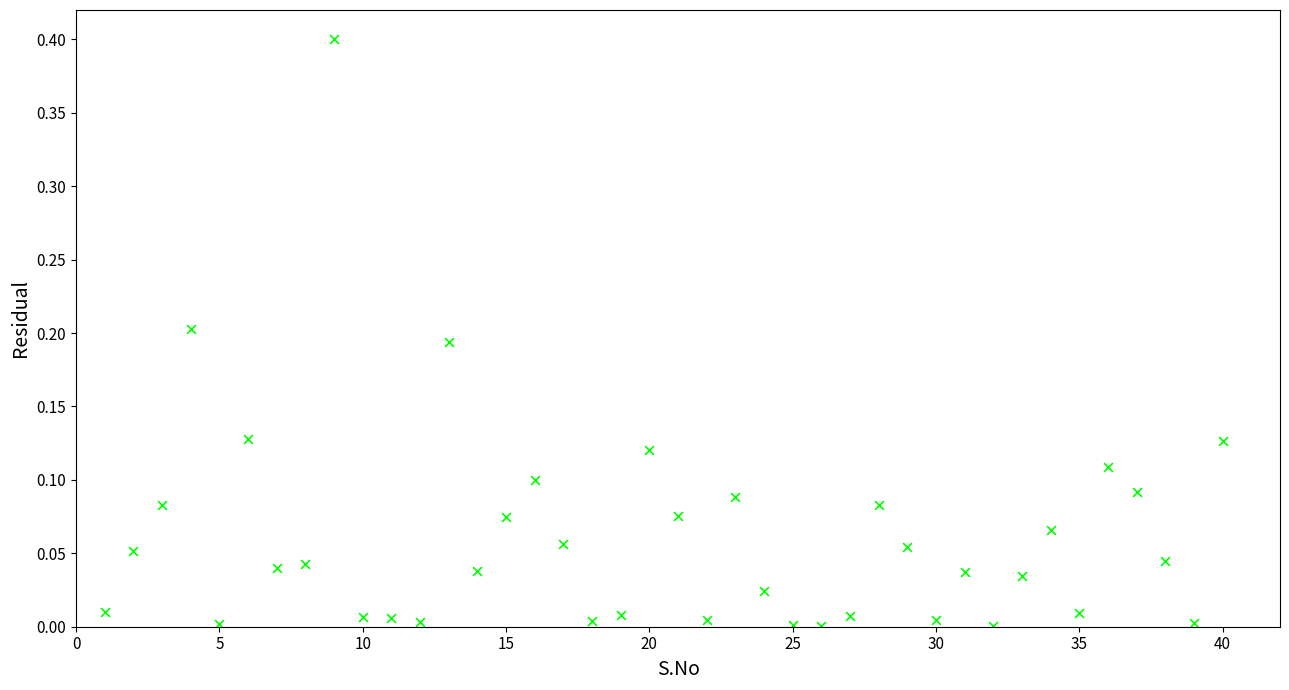

What is the range of Y values (max minus min)?

0.4